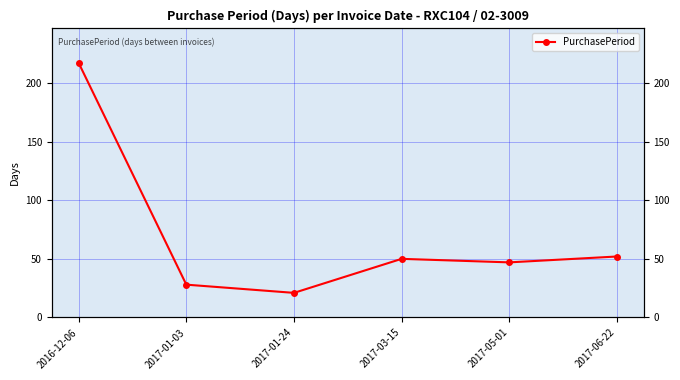

What is the sum of the values at 2017-05-01 and 2017-03-15?

97